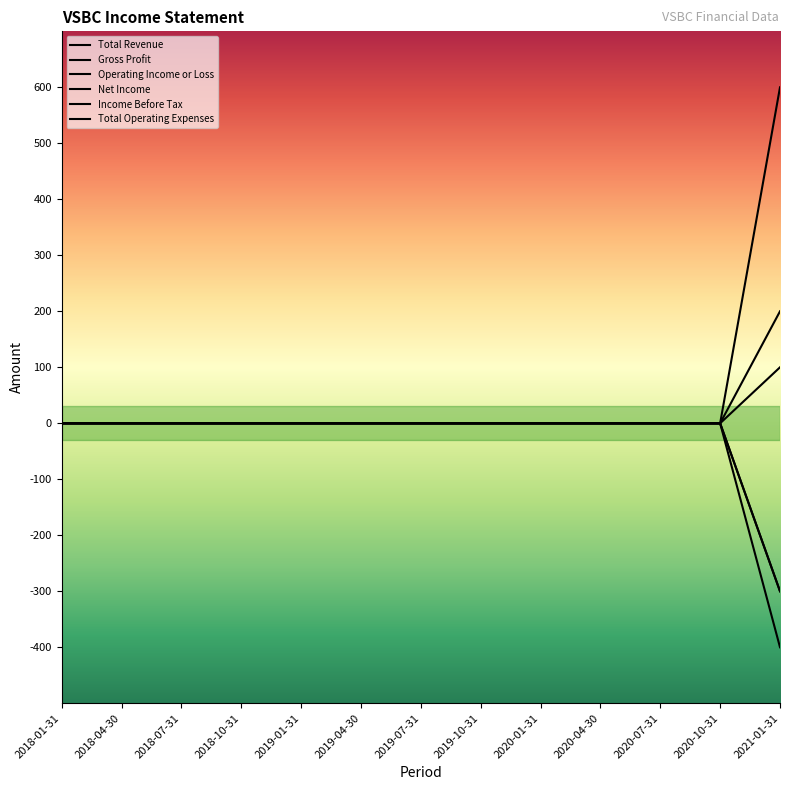

How many lines are shown in the chart?

6